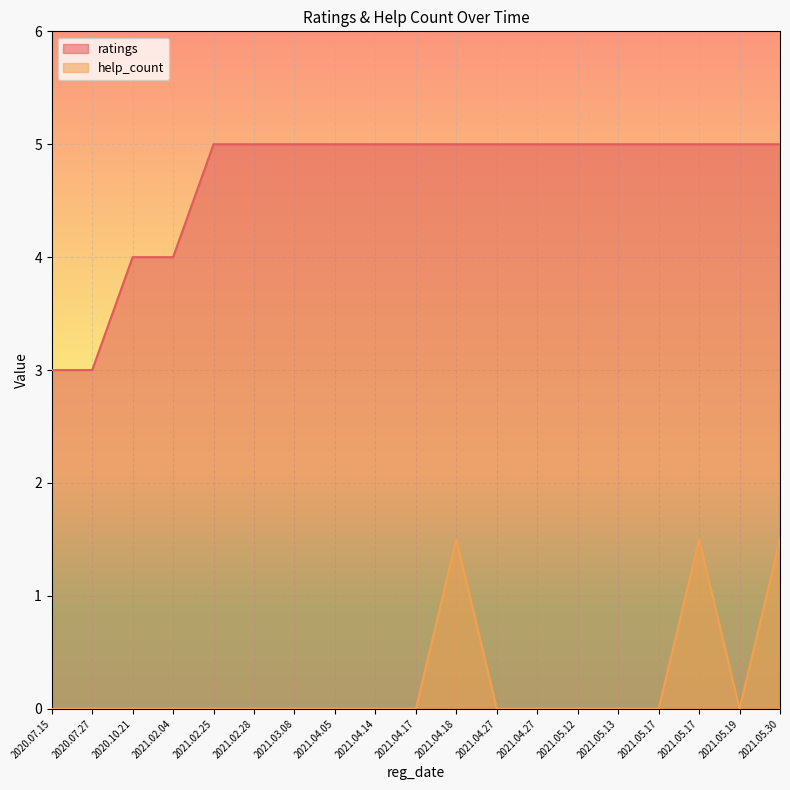

How many lines are shown in the chart?

2